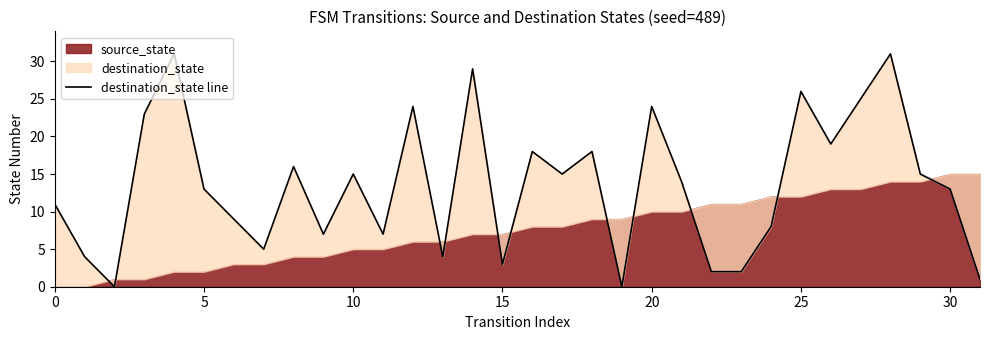

What is the difference between the values at 0 and 14?

18